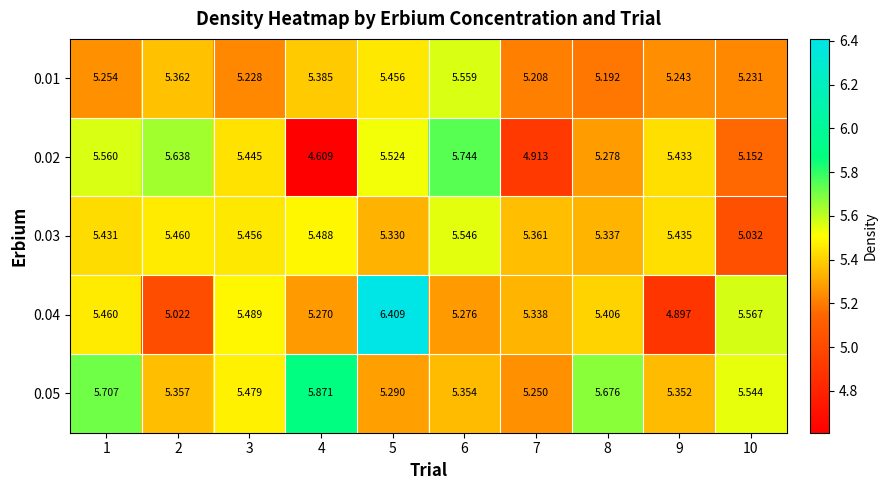

How many values in the 0.04 series exceed 5?

9